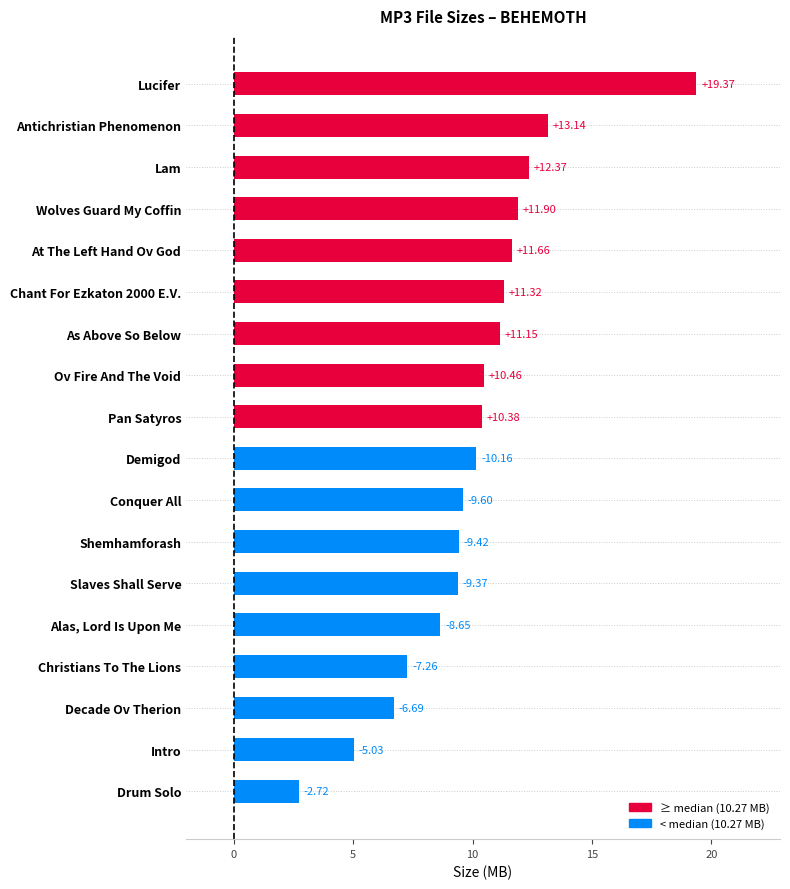

What is the label of the 15th bar from the bottom?

Wolves Guard My Coffin